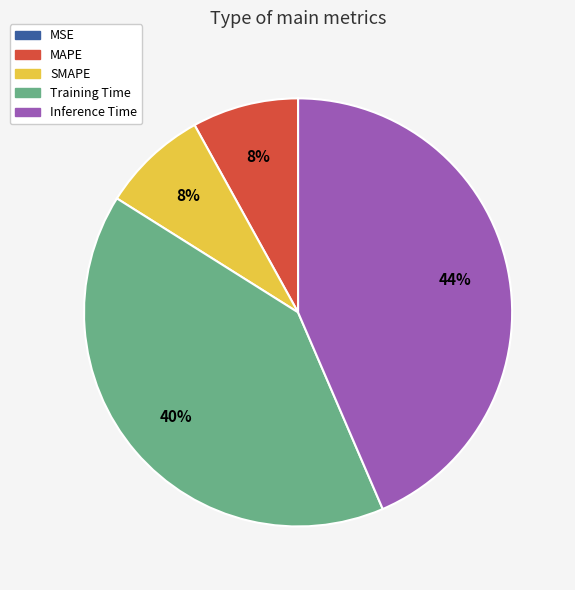

To the nearest percent, what percentage of the pie is MAPE?

8%